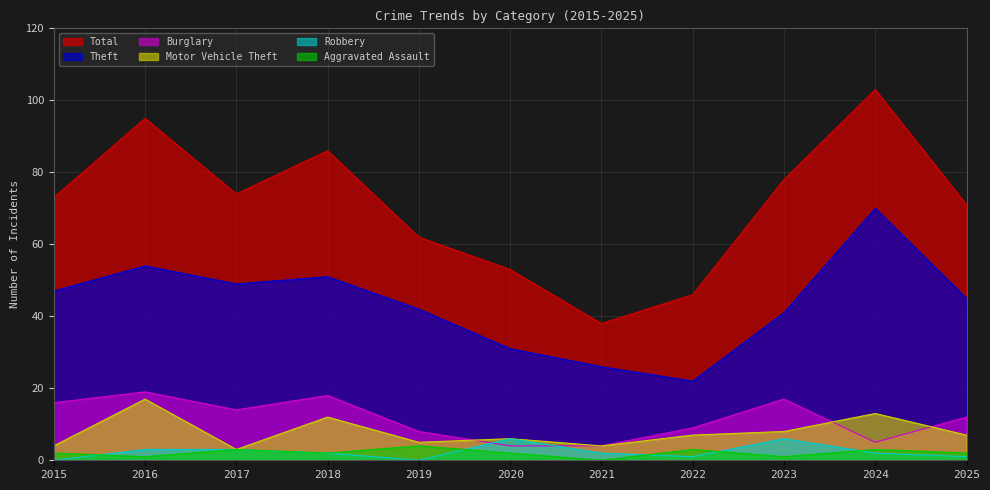

What is the maximum value shown in the chart?

103